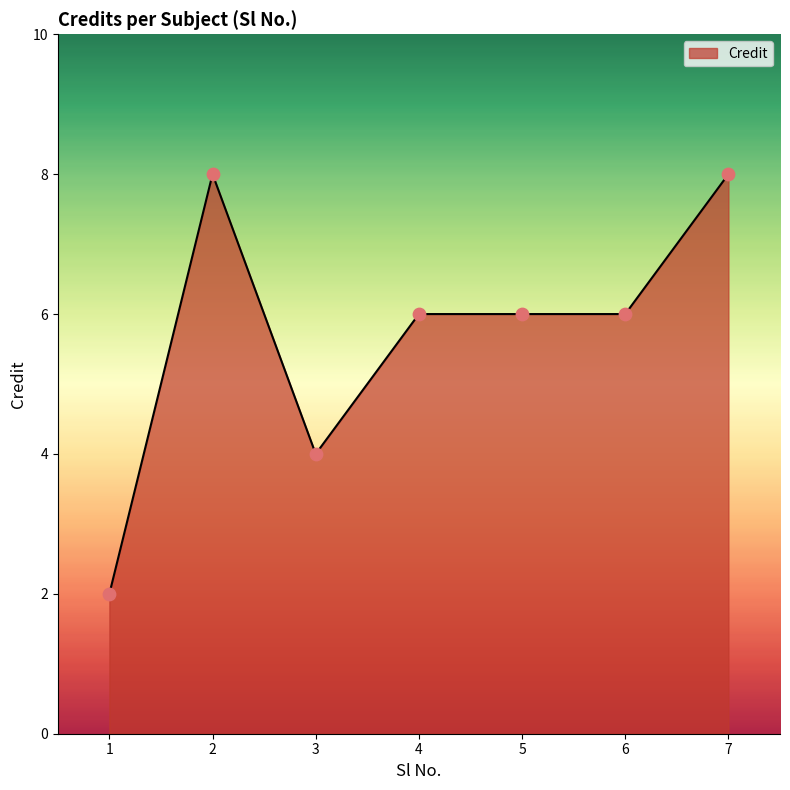

Between 4 and 3, which is larger?

4